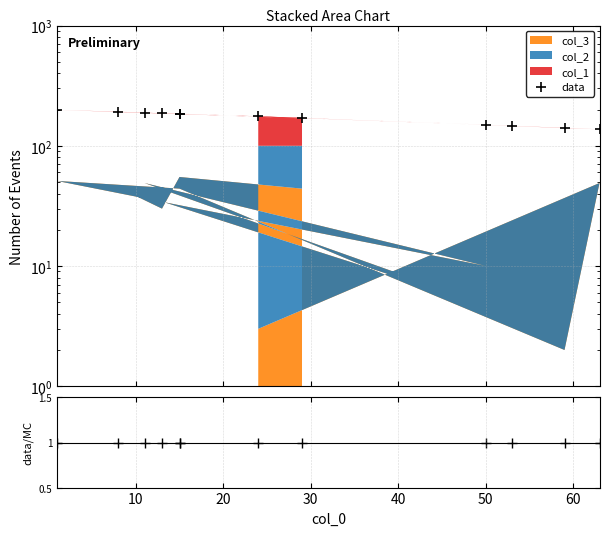

Which series reaches the maximum Y coordinate?

data